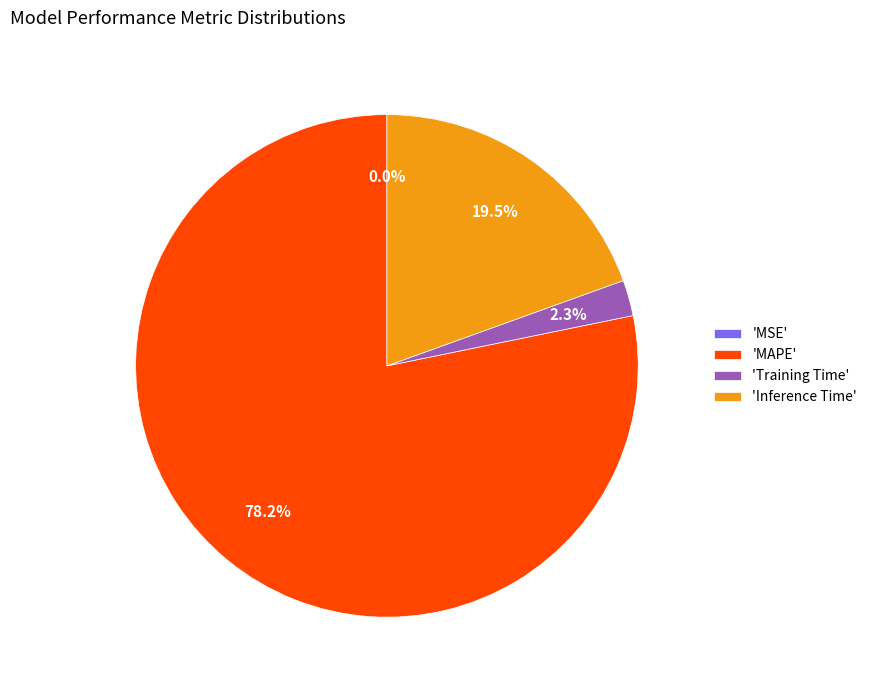

Is the sum of 'MAPE' and 'Training Time' greater than half?

Yes